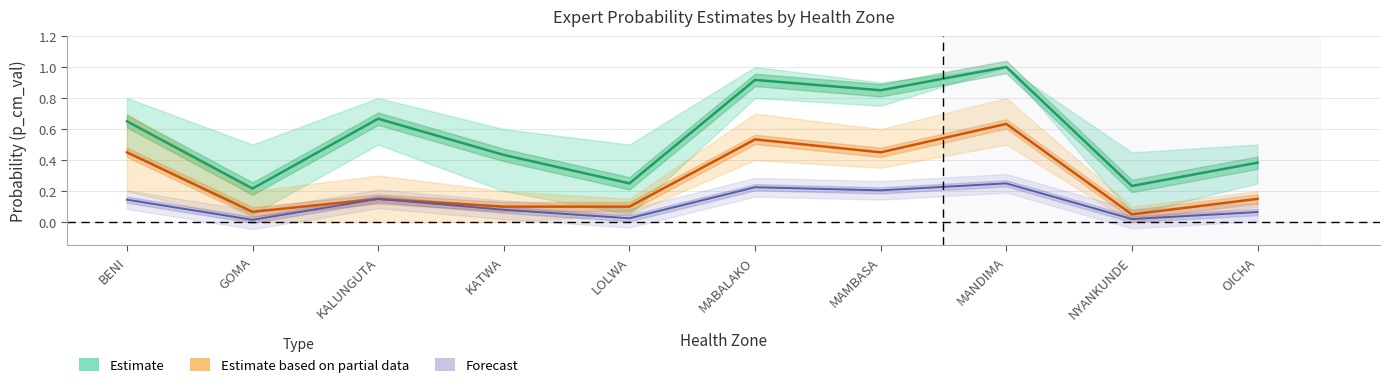

What are all the series names shown in the legend?

Estimate, Estimate based on partial data, Forecast